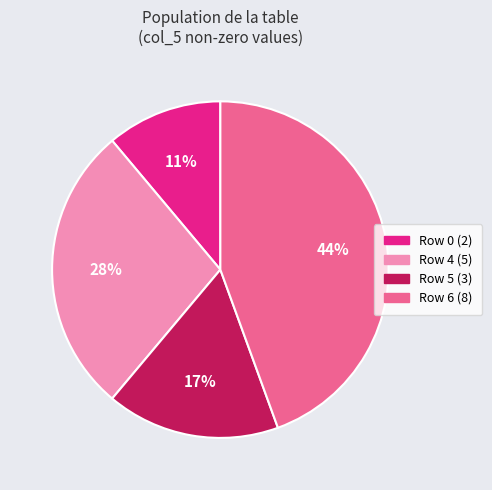

Is there any slice that represents more than half of the pie?

No